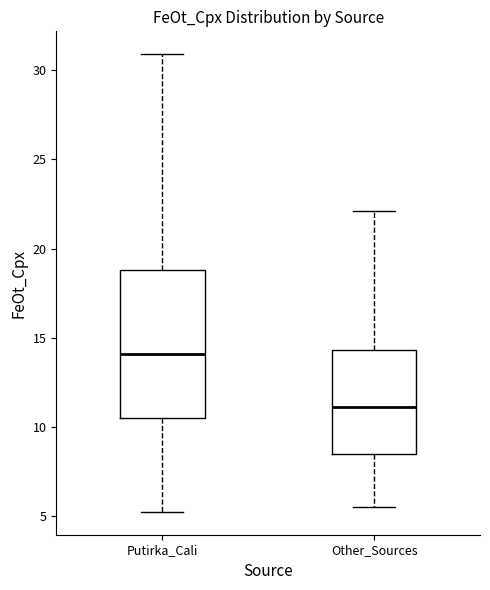

Where does the lower whisker of the box for Other_Sources end on the y-axis? The values are not printed on the chart, so give them approximately, as read against the axis.

5.5